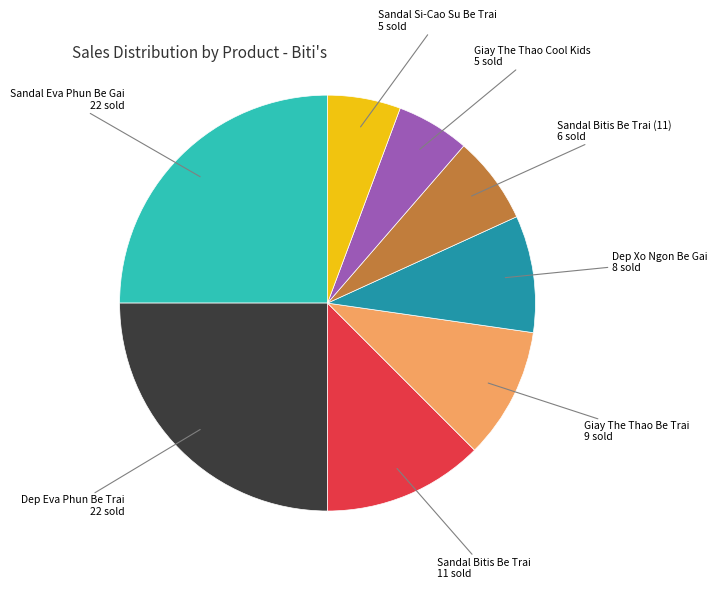

Is there any slice that represents more than half of the pie?

No